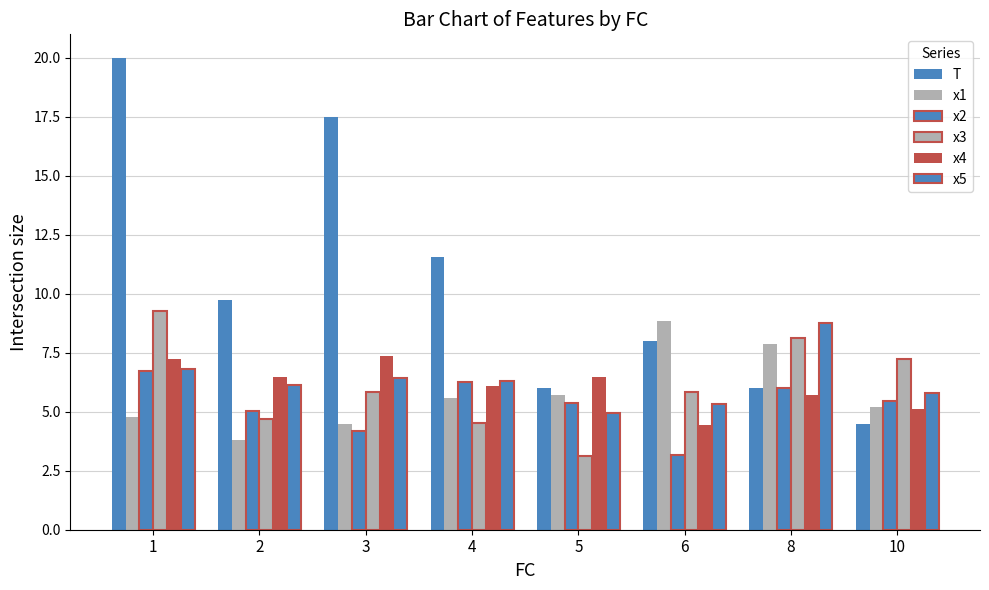

What is the sum of the x5 values at 6 and 4?

11.6